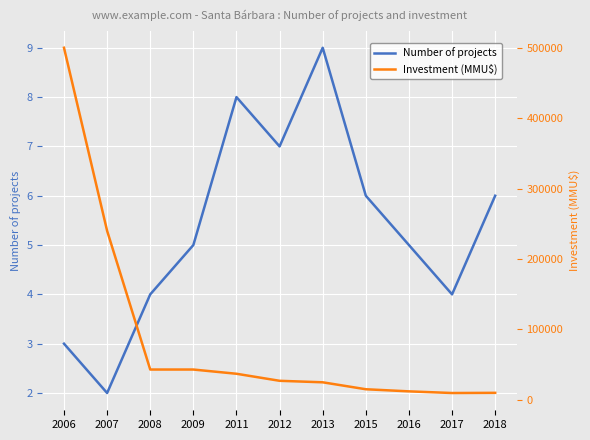

How many lines are shown in the chart?

2